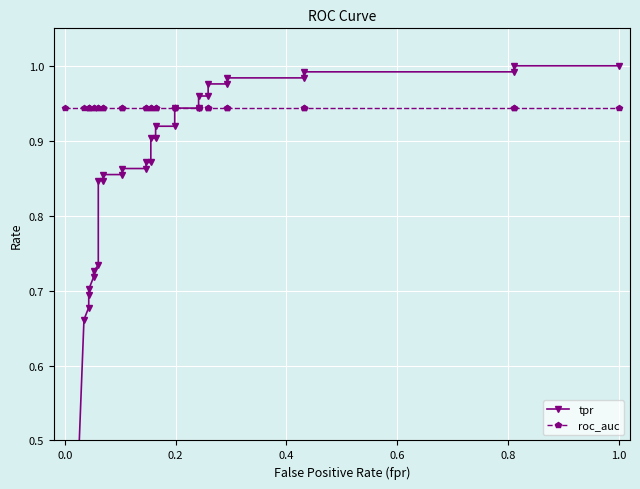

Rank the series by their maximum value, from highest to lowest.

tpr, roc_auc